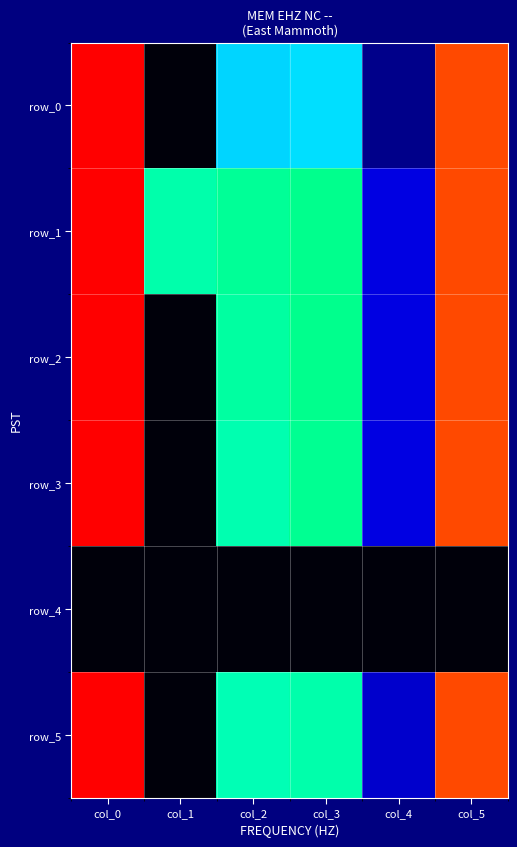

How many distinct data groups are displayed?

6